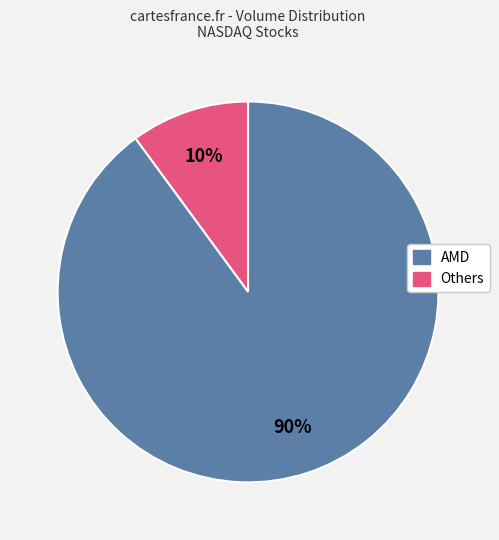

To the nearest percent, what is the average slice percentage?

50%